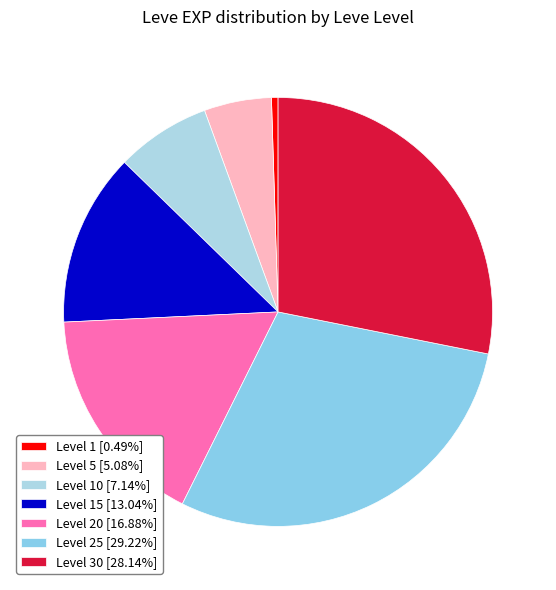

Is there a majority slice in this chart?

No